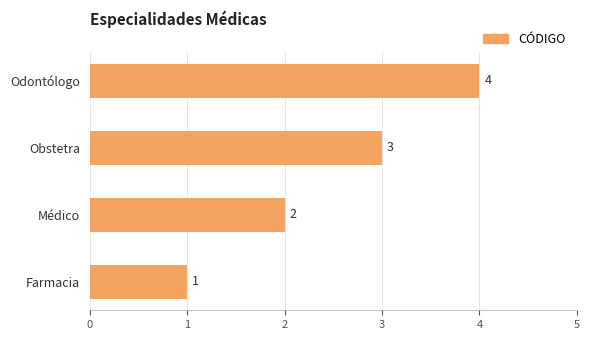

Does the chart contain any negative values?

No